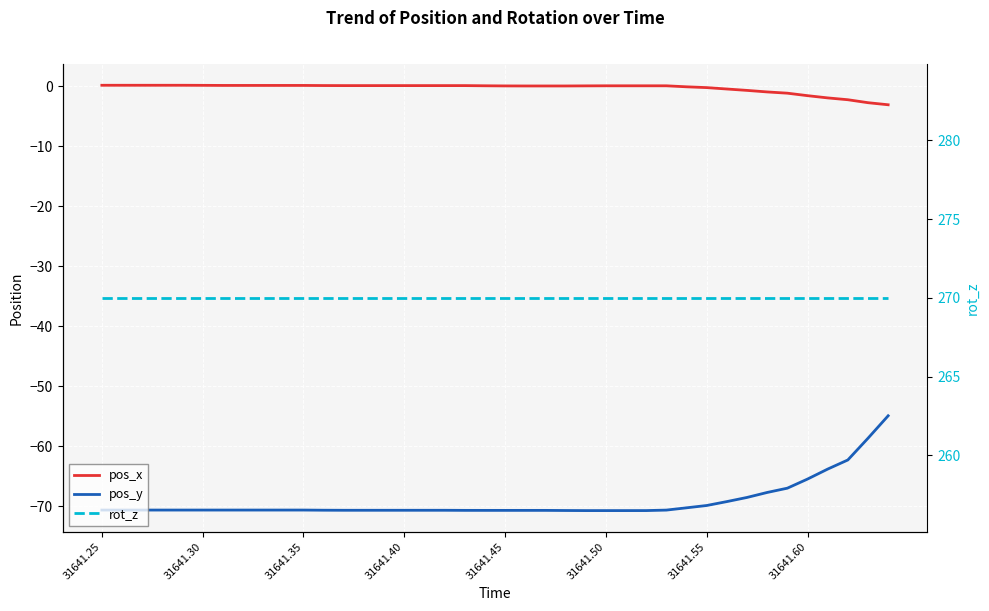

Reading left to right, list all the values displayed in this chart.

pos_x: 0.2	0.2	0.2	0.2	0.2	0.2	0.2	0.2	0.2	0.2	0.2	0.1	0.1	0.1	0.1	0.1	0.1	0.1	0.1	0.1	0.1	0.1	0.1	0.1	0.1	0.1	0.1	0.1	0.1	-0.1	-0.2	-0.4	-0.7	-0.9	-1.1	-1.5	-1.9	-2.2	-2.7	-3.1
pos_y: -70.6	-70.6	-70.6	-70.6	-70.6	-70.6	-70.6	-70.6	-70.6	-70.6	-70.6	-70.6	-70.6	-70.6	-70.6	-70.6	-70.6	-70.6	-70.7	-70.7	-70.7	-70.7	-70.7	-70.7	-70.7	-70.7	-70.7	-70.7	-70.6	-70.2	-69.8	-69.2	-68.5	-67.7	-67.0	-65.4	-63.8	-62.3	-58.6	-54.9
rot_z: 270.0	270.0	270.0	270.0	270.0	270.0	270.0	270.0	270.0	270.0	270.0	270.0	270.0	270.0	270.0	270.0	270.0	270.0	270.0	270.0	270.0	270.0	270.0	270.0	270.0	270.0	270.0	270.0	270.0	270.0	270.0	270.0	270.0	270.0	270.0	270.0	270.0	270.0	270.0	270.0